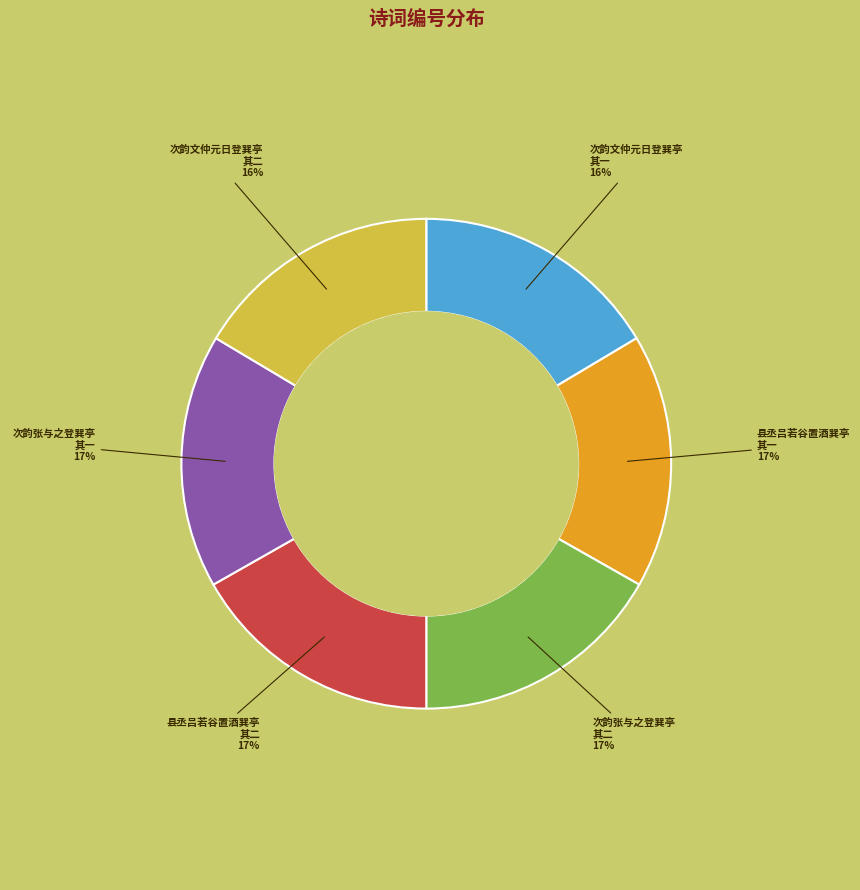

To the nearest percent, what is the average slice percentage?

17%